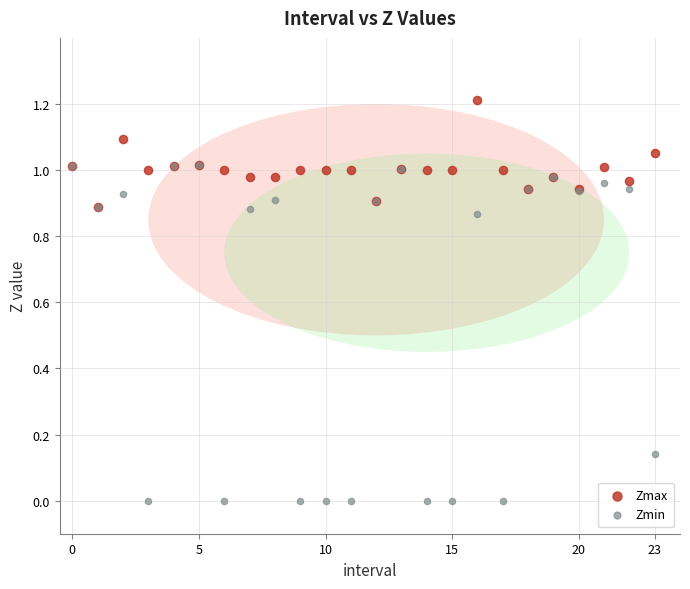

Which series has the widest spread of Y values?

Zmin